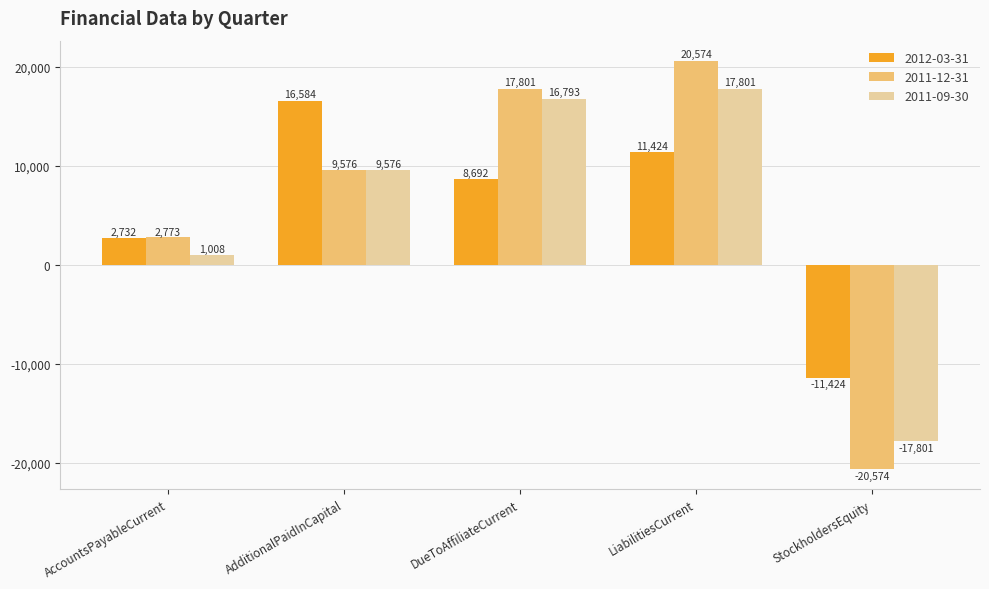

Rank the series by their average value, from lowest to highest.

2011-09-30, 2012-03-31, 2011-12-31